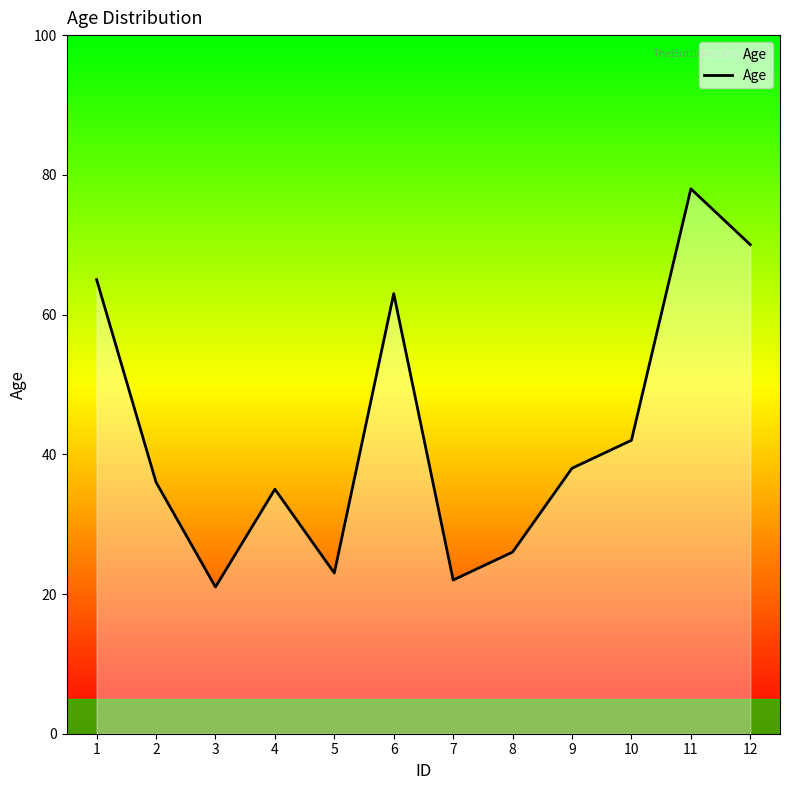

The chart shows a value of 37 at 8. True or false?

False